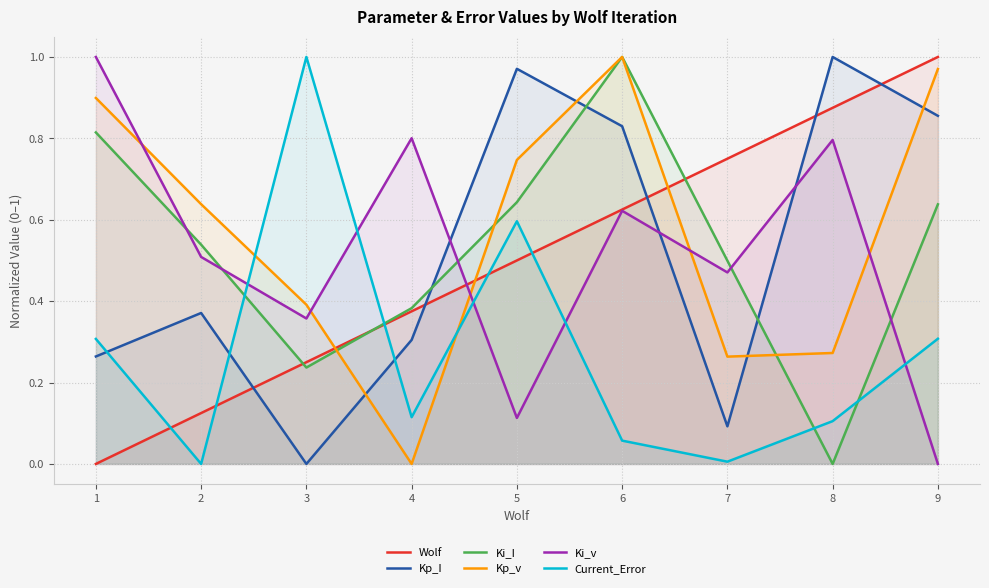

Reading left to right, transcribe all the data shown in this chart.

Wolf: 0.0	0.1	0.2	0.4	0.5	0.6	0.8	0.9	1.0
Kp_I: 0.3	0.4	0.0	0.3	1.0	0.8	0.1	1.0	0.9
Ki_I: 0.8	0.5	0.2	0.4	0.6	1.0	0.5	0.0	0.6
Kp_v: 0.9	0.6	0.4	0.0	0.7	1.0	0.3	0.3	1.0
Ki_v: 1.0	0.5	0.4	0.8	0.1	0.6	0.5	0.8	0.0
Current_Error: 0.3	0.0	1.0	0.1	0.6	0.1	0.0	0.1	0.3